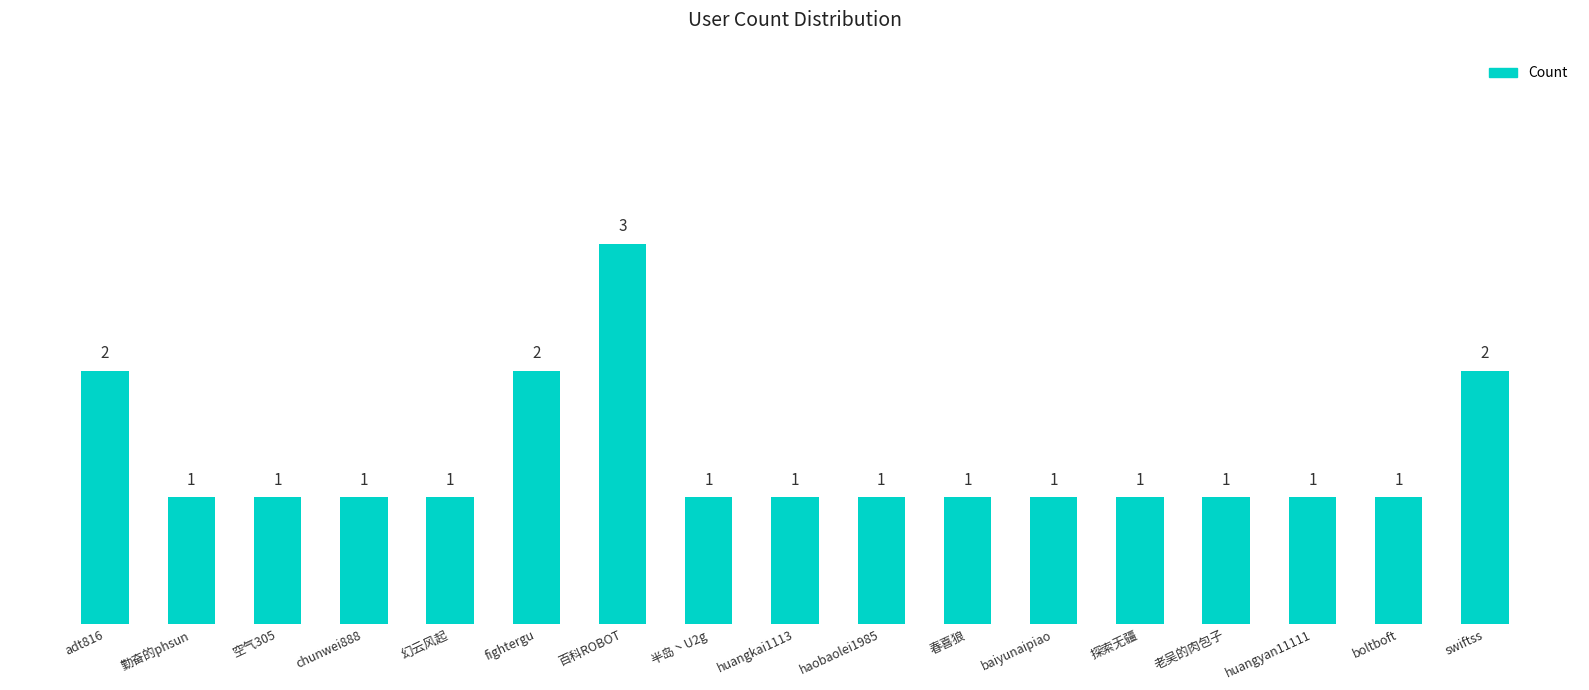

Are the bars horizontal?

No